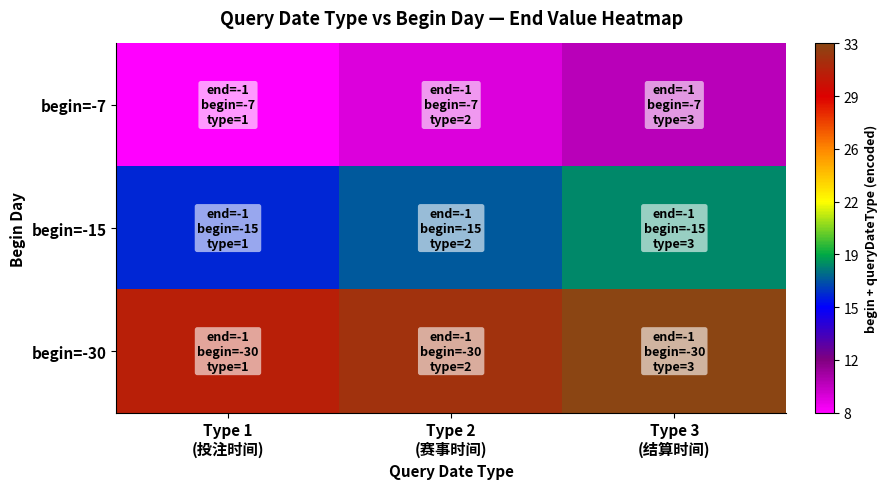

Count the number of data series in this chart.

3